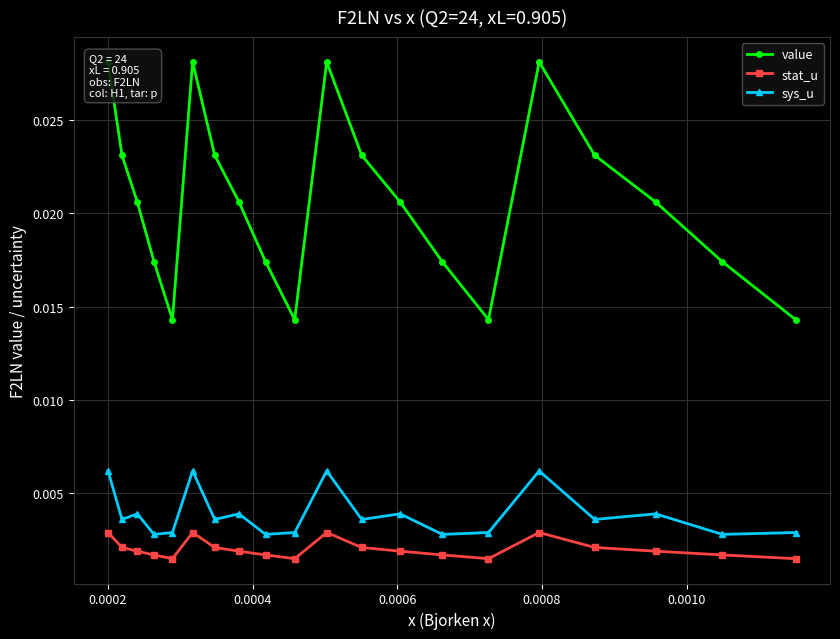

In stat_u, how many points are lower than both neighbors (excluding endpoints)?

3